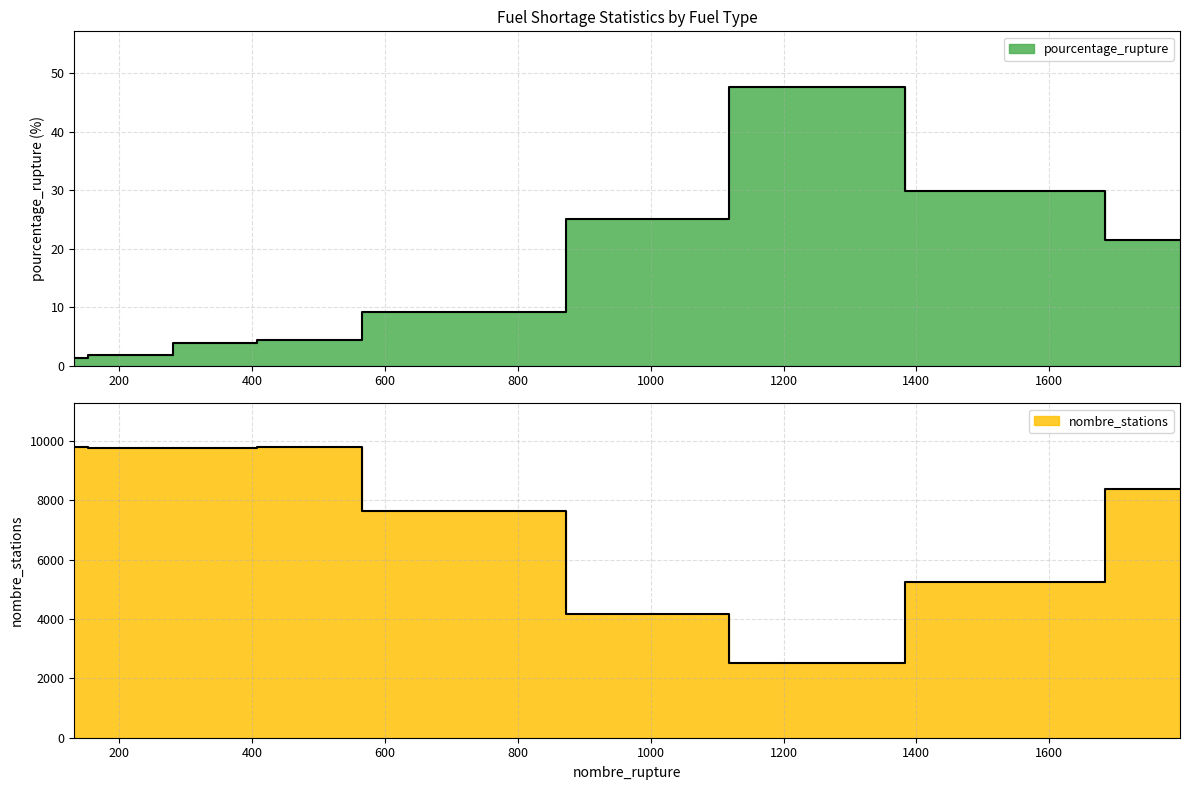

The pourcentage_rupture series shows 14.3 at E85. True or false?

False